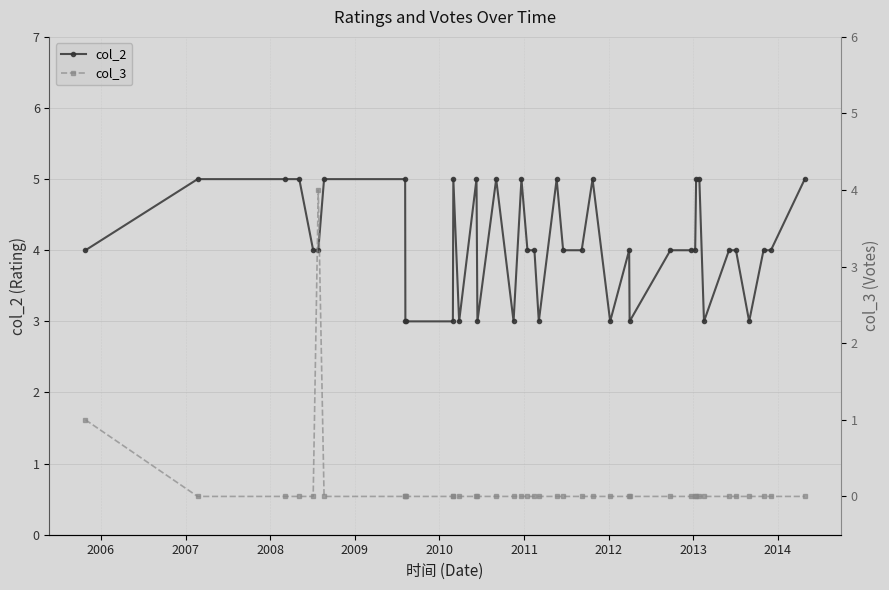

What are all the series names shown in the legend?

col_2, col_3